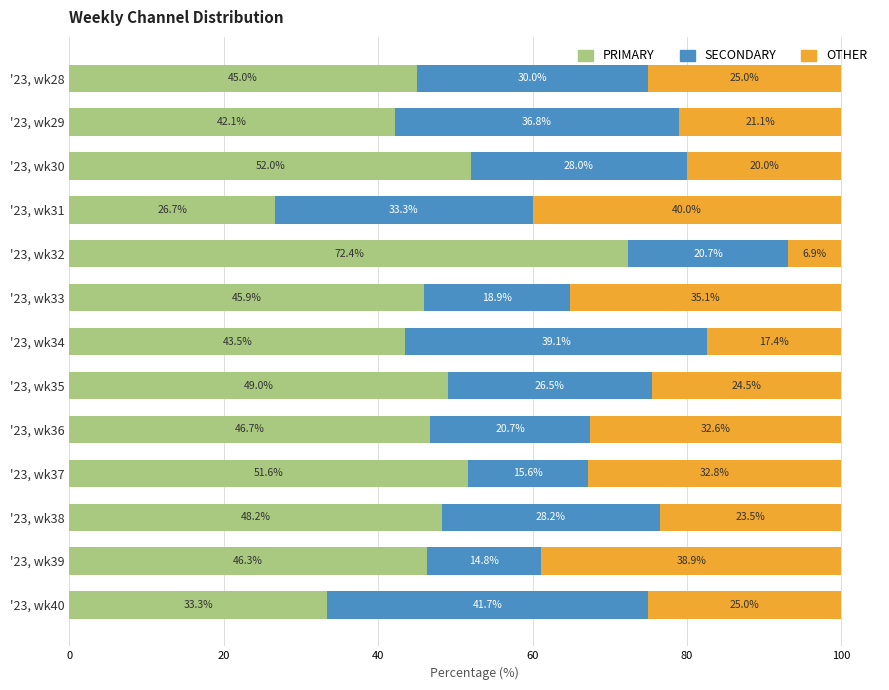

The PRIMARY series shows 72.4 at '23, wk32. True or false?

True